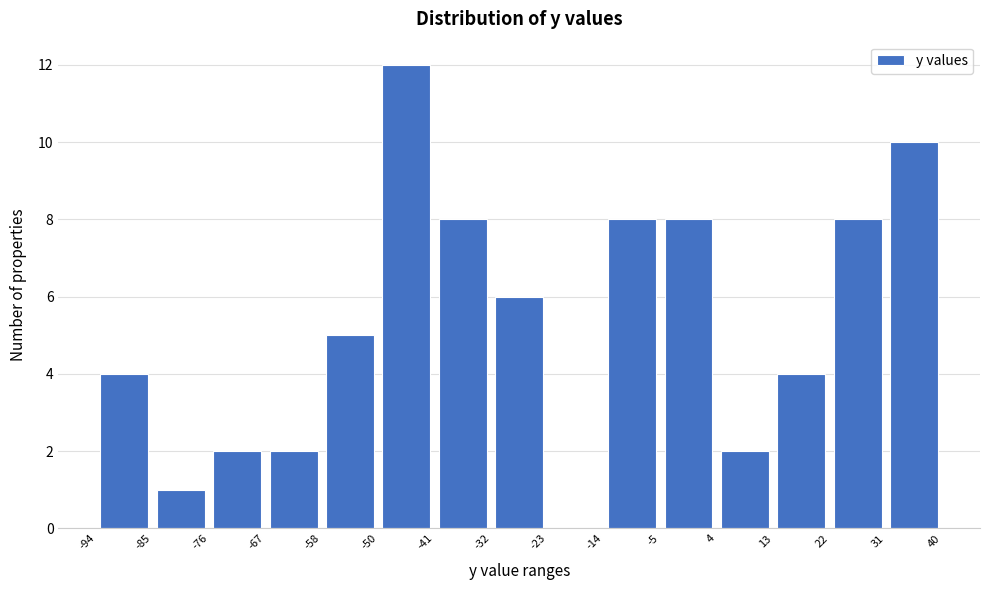

Reading left to right, list every bar in this chart as the range it spans on the x-axis followed by its height. The values are not printed on the chart, so give them approximately, as read against the axis.

-94 to -85: 4
-85 to -76: 1
-76 to -67: 2
-67 to -58: 2
-58 to -50: 5
-50 to -41: 12
-41 to -32: 8
-32 to -23: 6
-23 to -14: 0
-14 to -5: 8
-5 to 4: 8
4 to 13: 2
13 to 22: 4
22 to 31: 8
31 to 40: 10